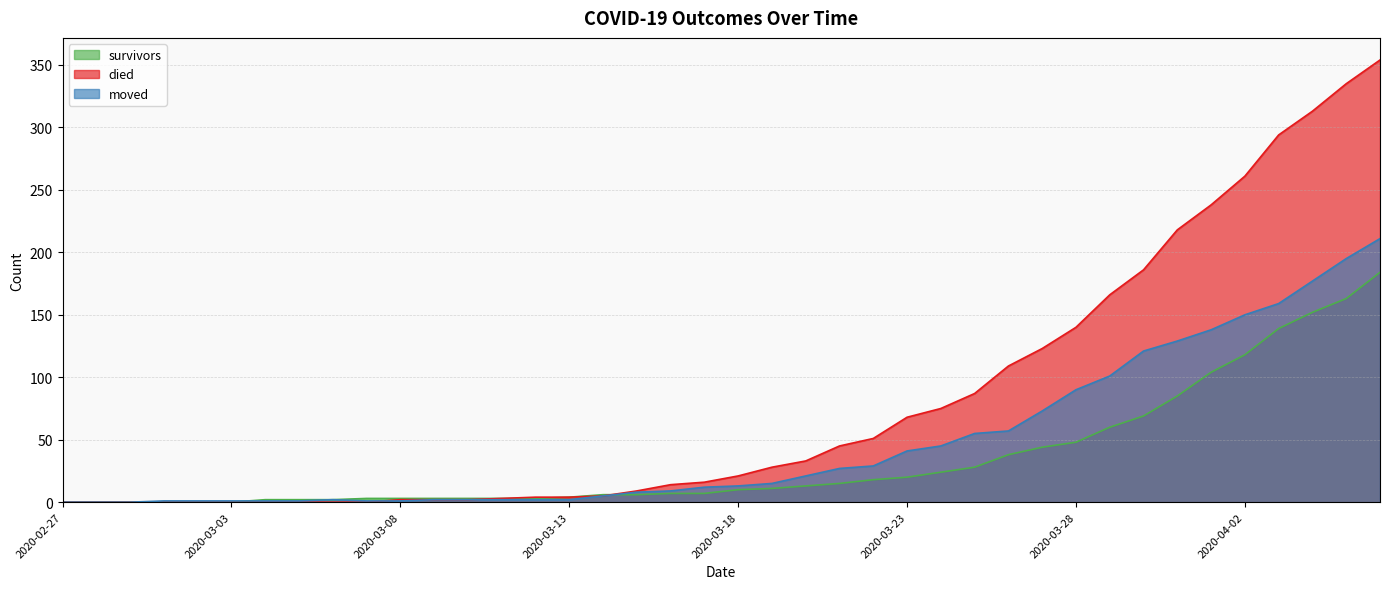

Which series has the largest range (max minus min)?

died